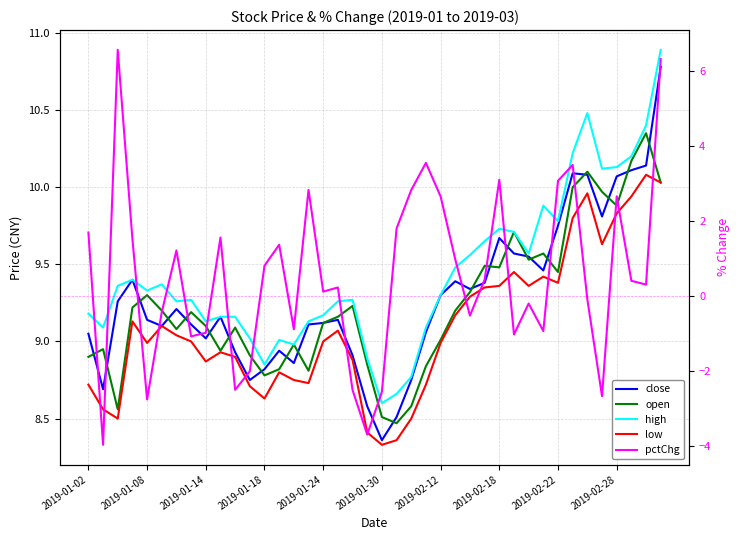

True or false: close has a value of 3.8 at 21.

False